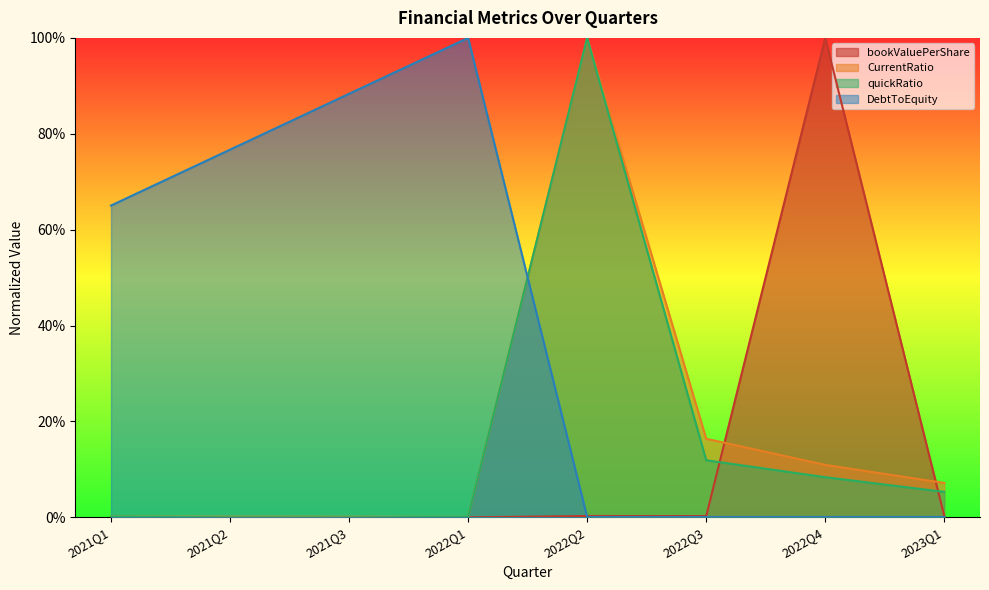

The bookValuePerShare series shows 0.0 at 2022Q2. True or false?

True